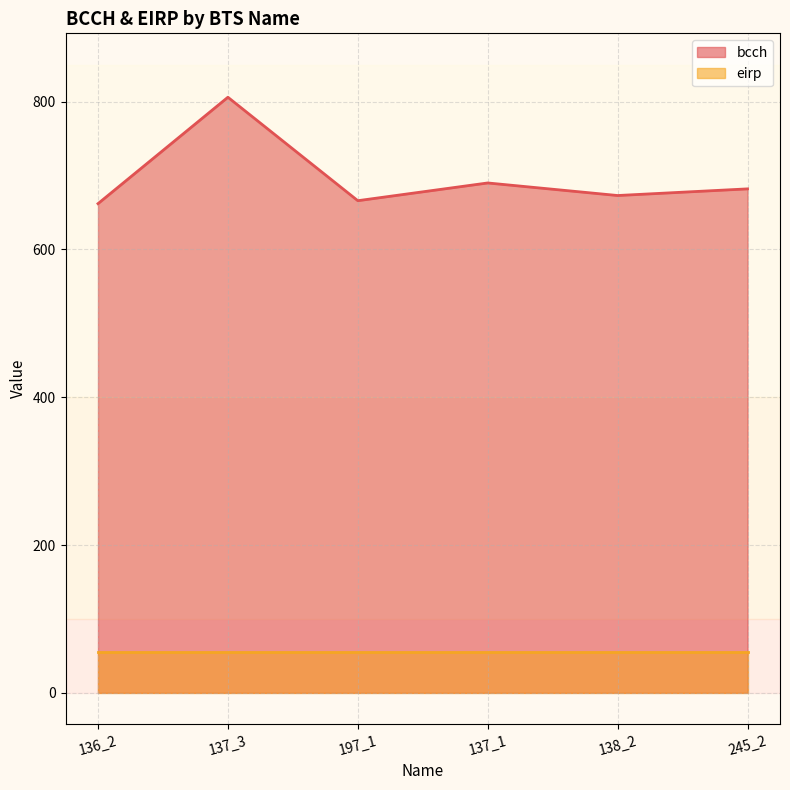

How many points are lower than both their immediate neighbors (excluding endpoints)?

2